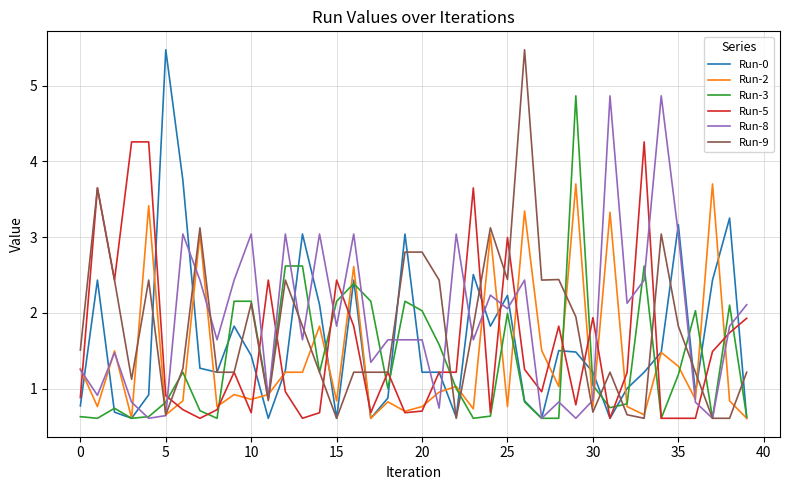

What are all the series names shown in the legend?

Run-0, Run-2, Run-3, Run-5, Run-8, Run-9